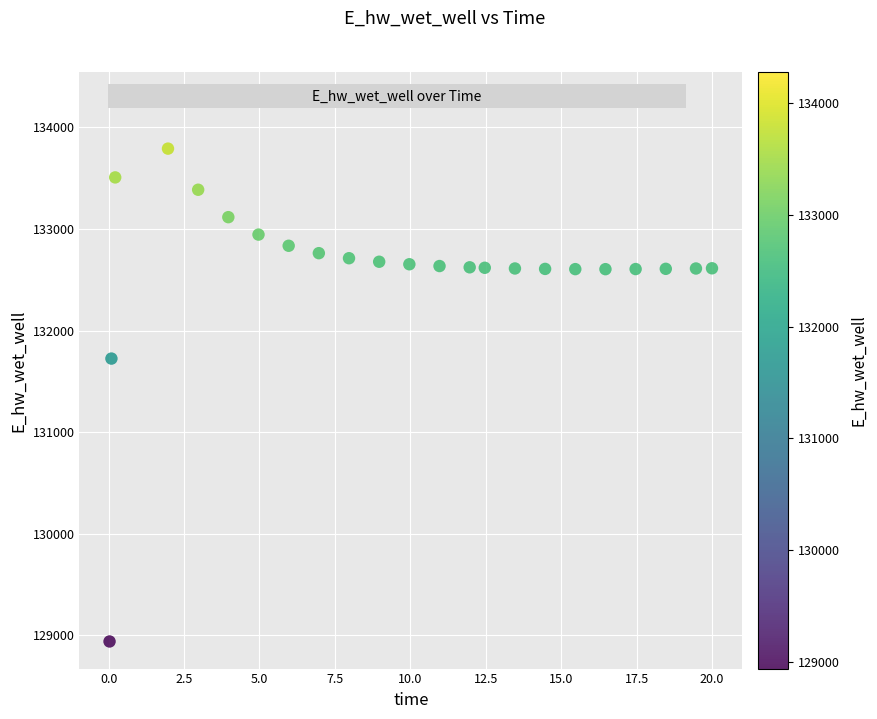

What is the range of Y values (max minus min)?

5338.1